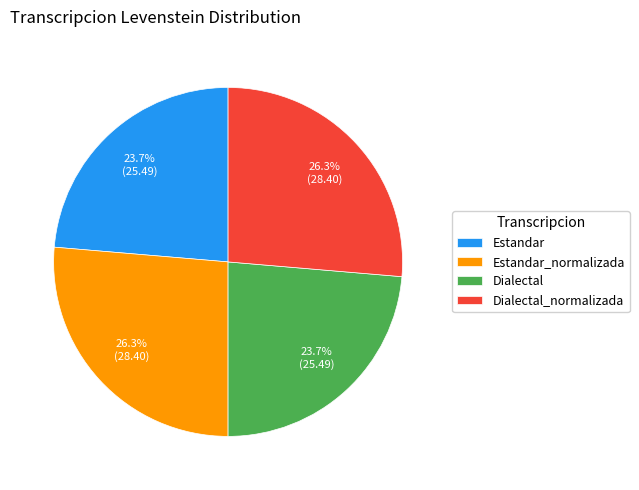

What is the total percentage of Estandar and Estandar_normalizada?

50.0%